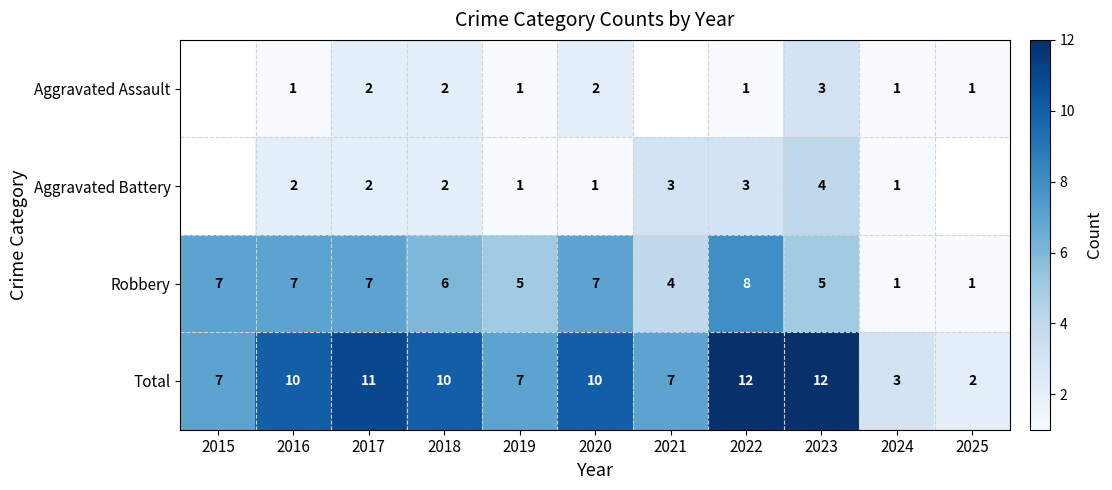

Between 2015 and 2022, which is larger?

2022